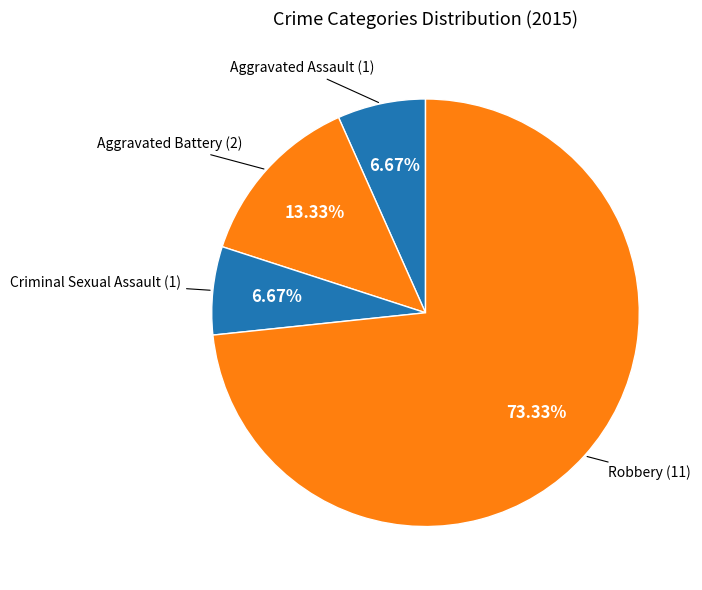

How many slices are in this pie chart?

4